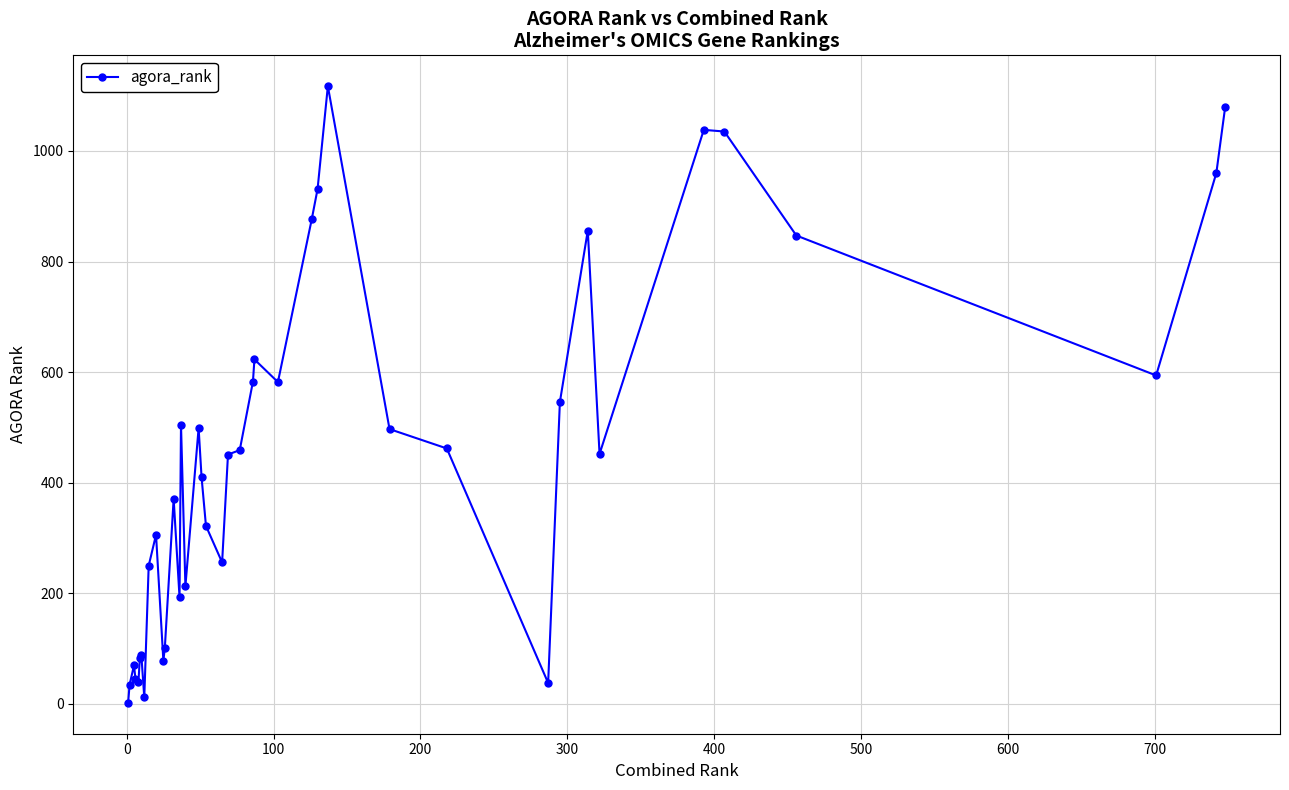

What is the minimum value shown in the chart?

2